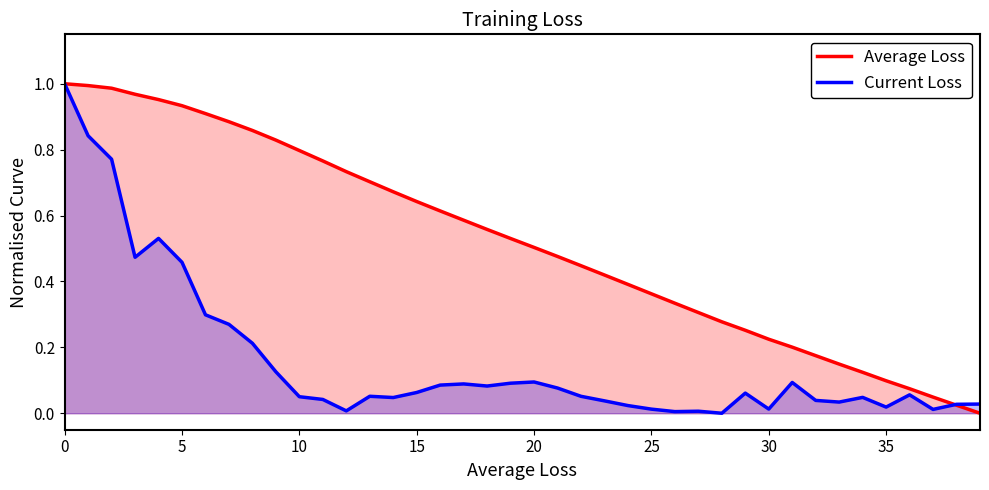

At which label is Average Loss closest to 0?

39